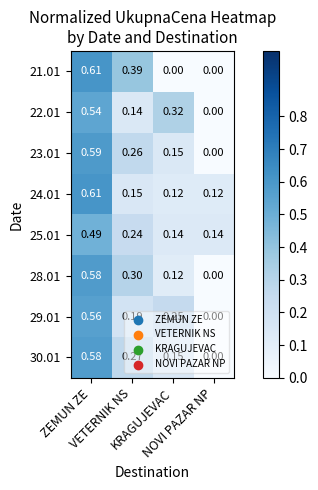

Reading left to right, transcribe all the data shown in this chart.

21.01: ZEMUN ZE=0.6	VETERNIK NS=0.4	KRAGUJEVAC=0.0	NOVI PAZAR NP=0.0
22.01: ZEMUN ZE=0.5	VETERNIK NS=0.1	KRAGUJEVAC=0.3	NOVI PAZAR NP=0.0
23.01: ZEMUN ZE=0.6	VETERNIK NS=0.3	KRAGUJEVAC=0.1	NOVI PAZAR NP=0.0
24.01: ZEMUN ZE=0.6	VETERNIK NS=0.1	KRAGUJEVAC=0.1	NOVI PAZAR NP=0.1
25.01: ZEMUN ZE=0.5	VETERNIK NS=0.2	KRAGUJEVAC=0.1	NOVI PAZAR NP=0.1
28.01: ZEMUN ZE=0.6	VETERNIK NS=0.3	KRAGUJEVAC=0.1	NOVI PAZAR NP=0.0
29.01: ZEMUN ZE=0.6	VETERNIK NS=0.2	KRAGUJEVAC=0.2	NOVI PAZAR NP=0.0
30.01: ZEMUN ZE=0.6	VETERNIK NS=0.3	KRAGUJEVAC=0.1	NOVI PAZAR NP=0.0